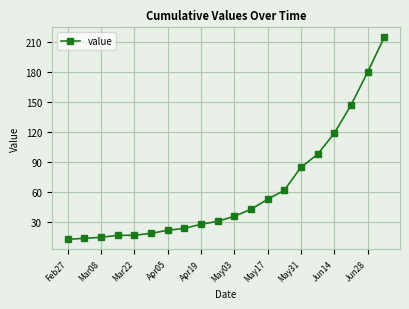

What is the sum of all values?

1238